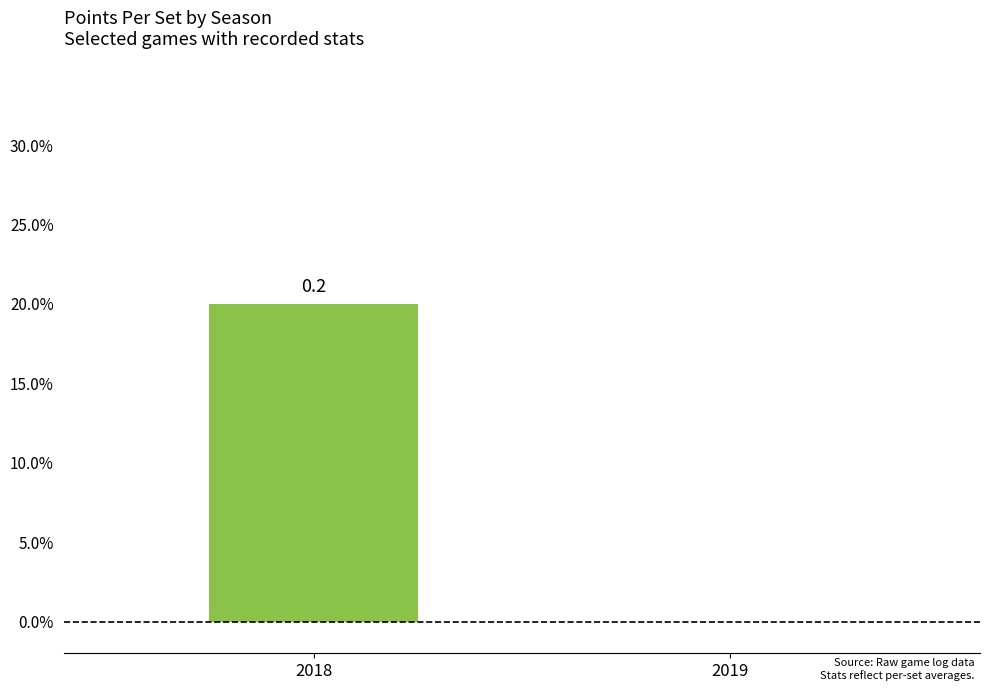

Are the bars horizontal?

No